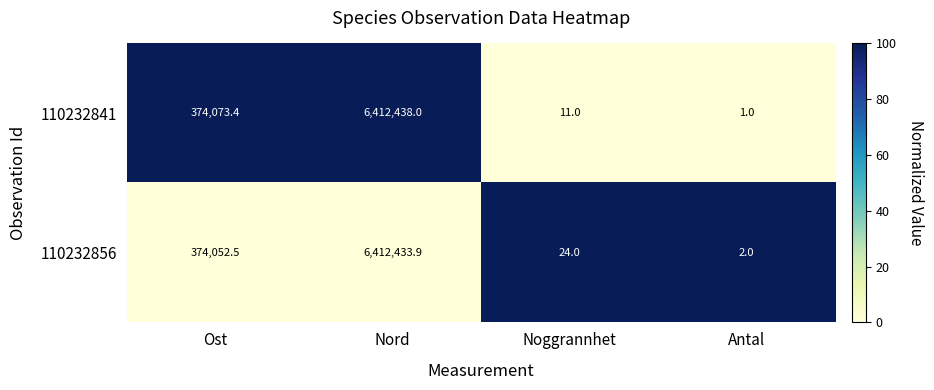

Rank the series by their maximum value, from lowest to highest.

110232856, 110232841